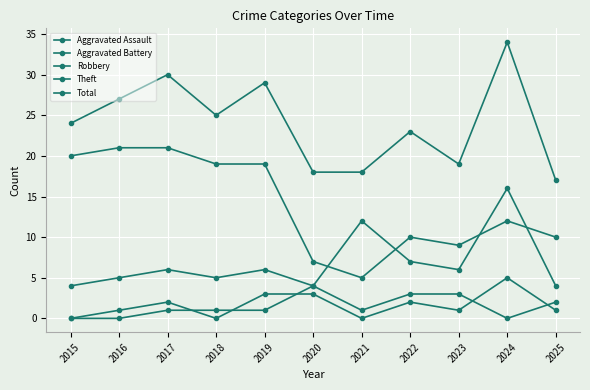

How many values in the Total series are below 24?

5